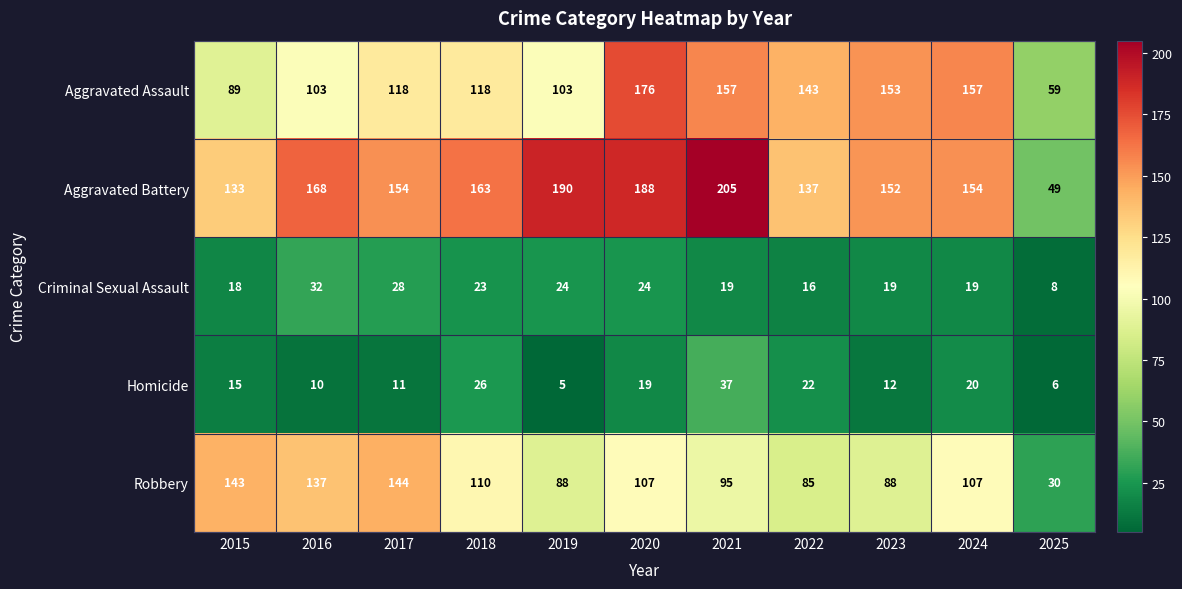

At which label does Robbery first exceed 107?

2015